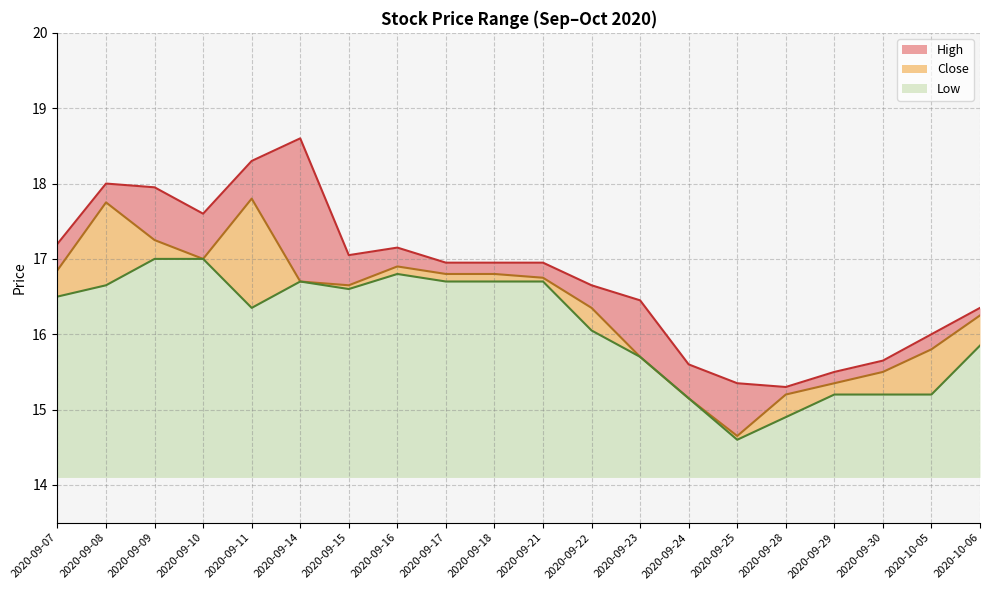

How many lines are shown in the chart?

3